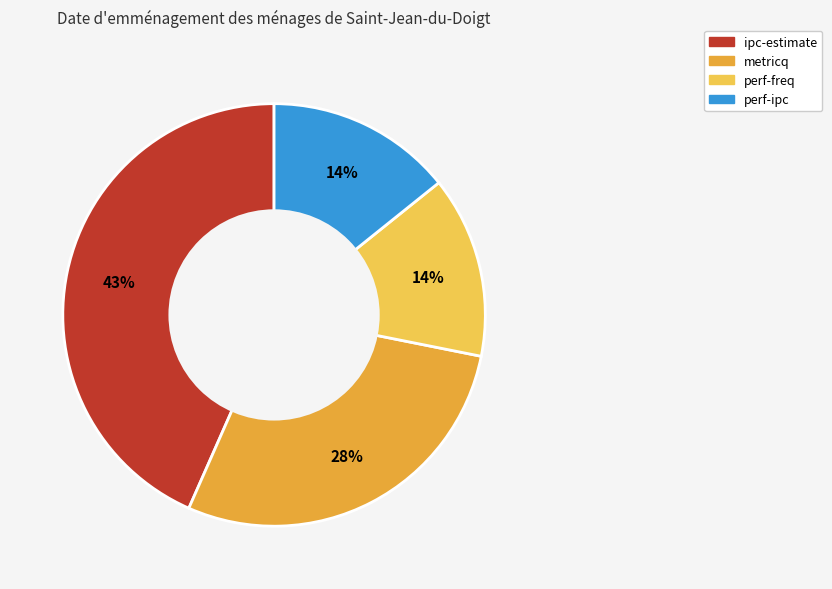

Is there a majority slice in this chart?

No